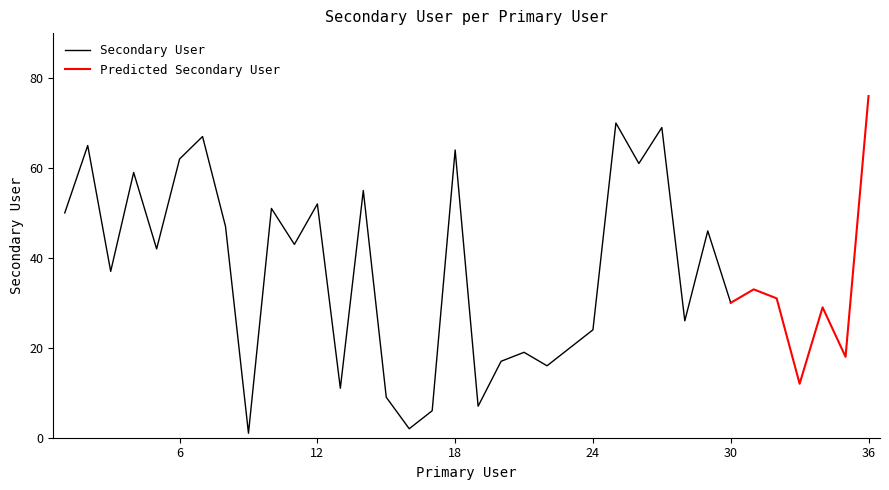

True or false: the data shows 2 at 16.

True